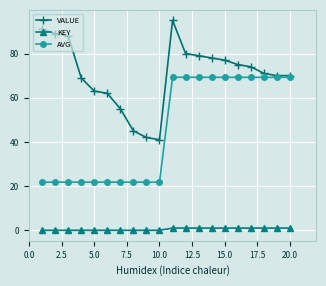

What is the minimum value for AVG?

21.8